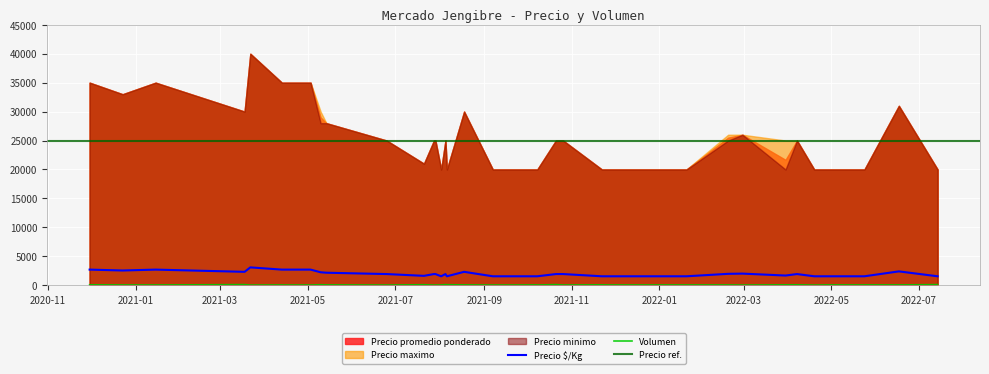

What is the difference between the maximum and minimum values in the Volumen series?

85